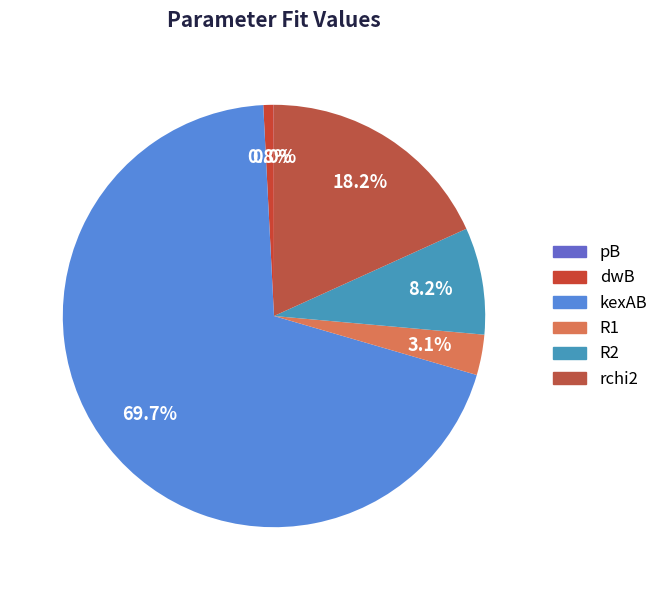

Is it true that kexAB is 70% of the pie?

True